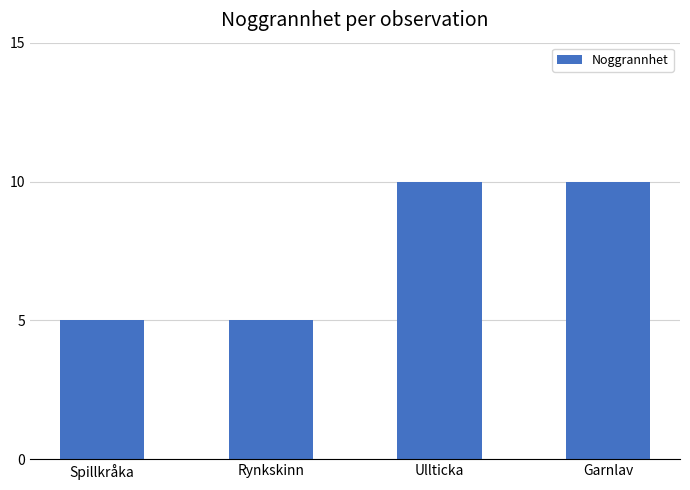

Are the bars horizontal?

No